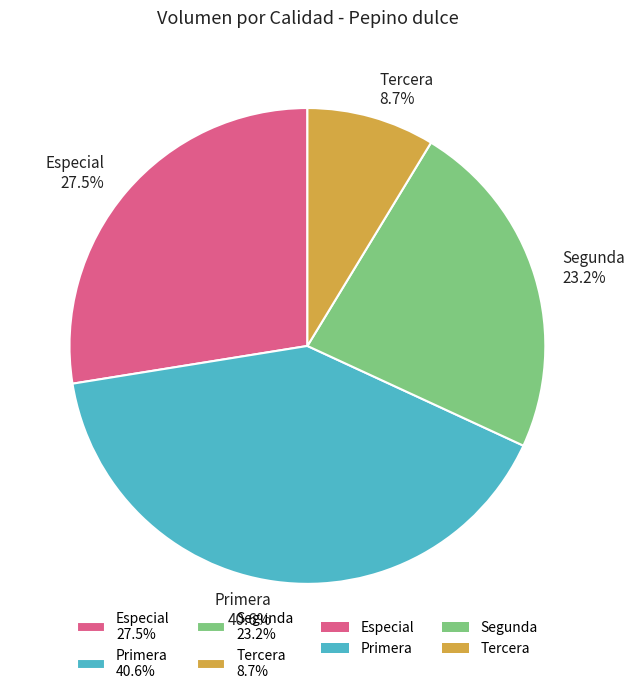

The Segunda slice represents 23% of the pie. True or false?

True